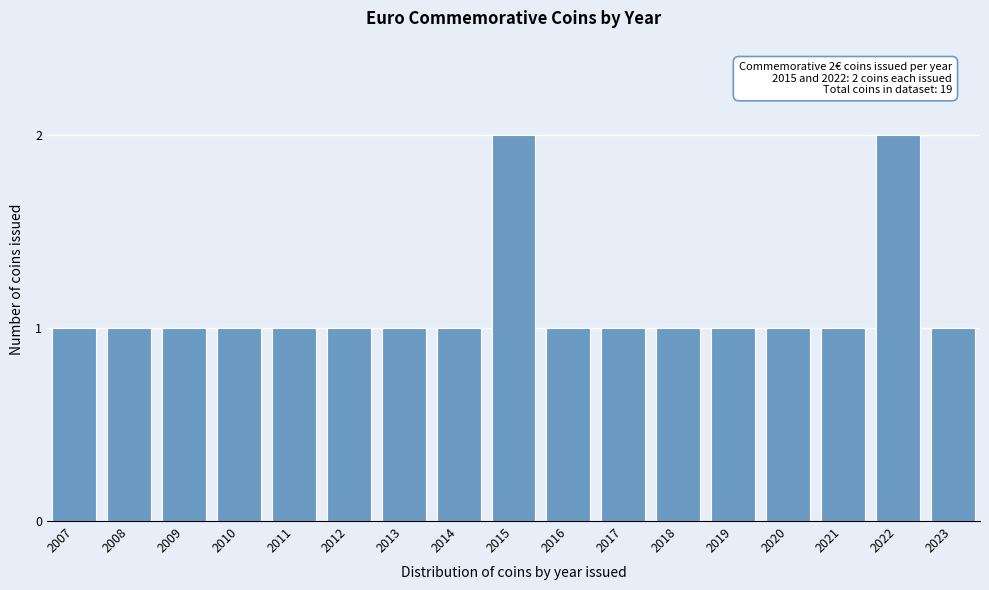

Reading left to right, extract all data points from this chart.

2007=1	2008=1	2009=1	2010=1	2011=1	2012=1	2013=1	2014=1	2015=2	2016=1	2017=1	2018=1	2019=1	2020=1	2021=1	2022=2	2023=1